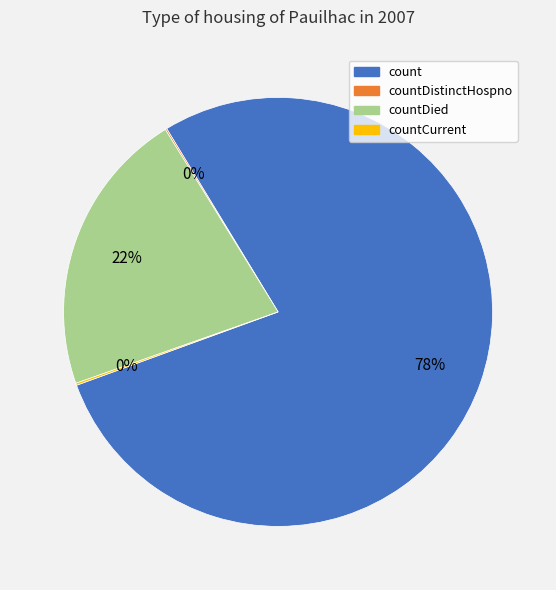

Is there any slice that represents more than half of the pie?

Yes